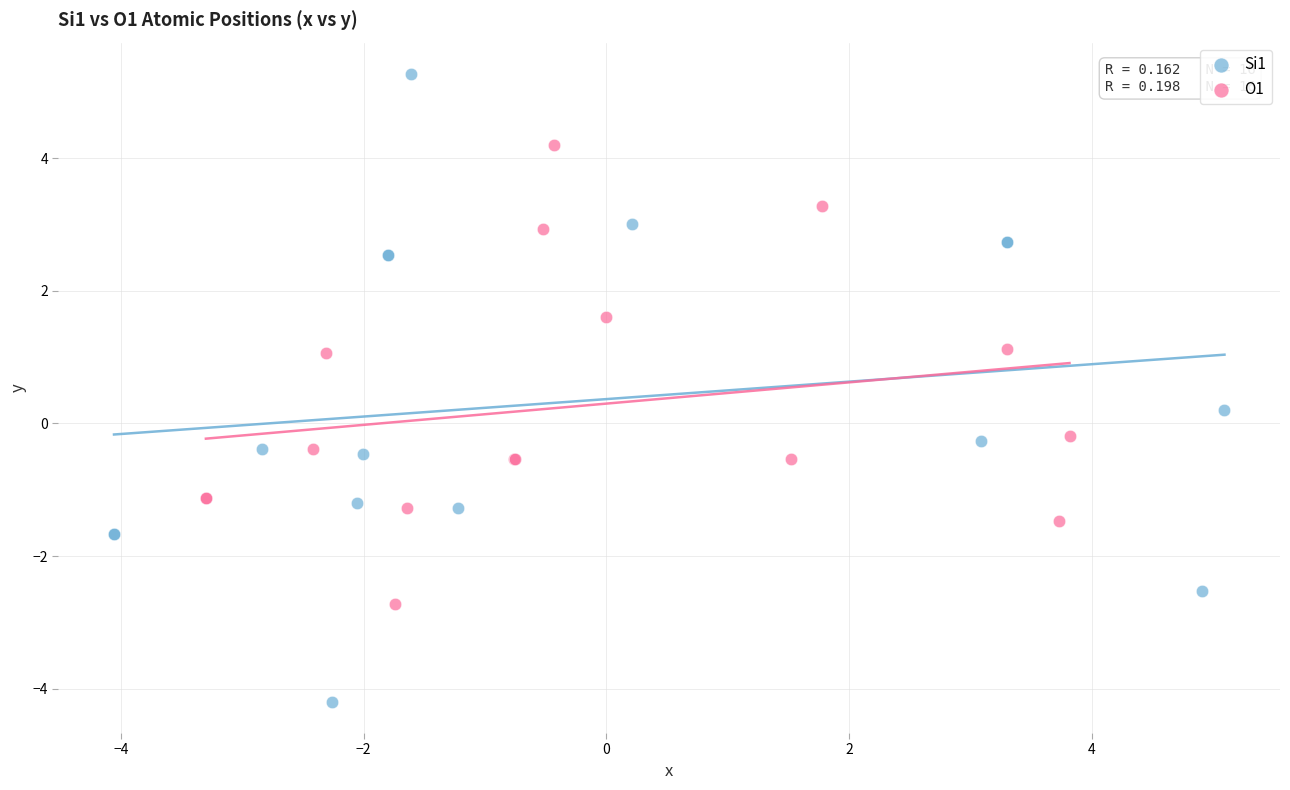

Which series has the largest Y range (max minus min)?

Si1